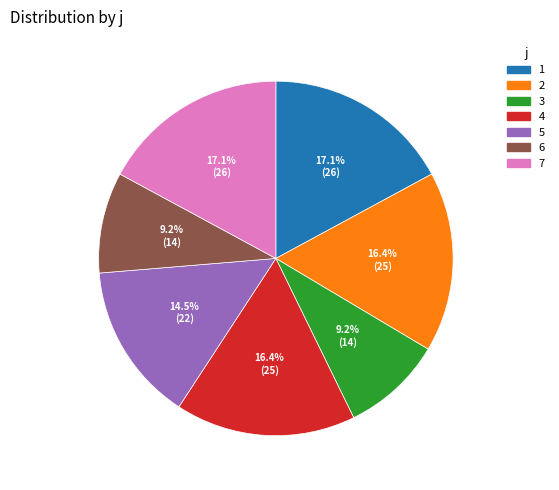

To the nearest percent, what portion does 6 represent?

9%